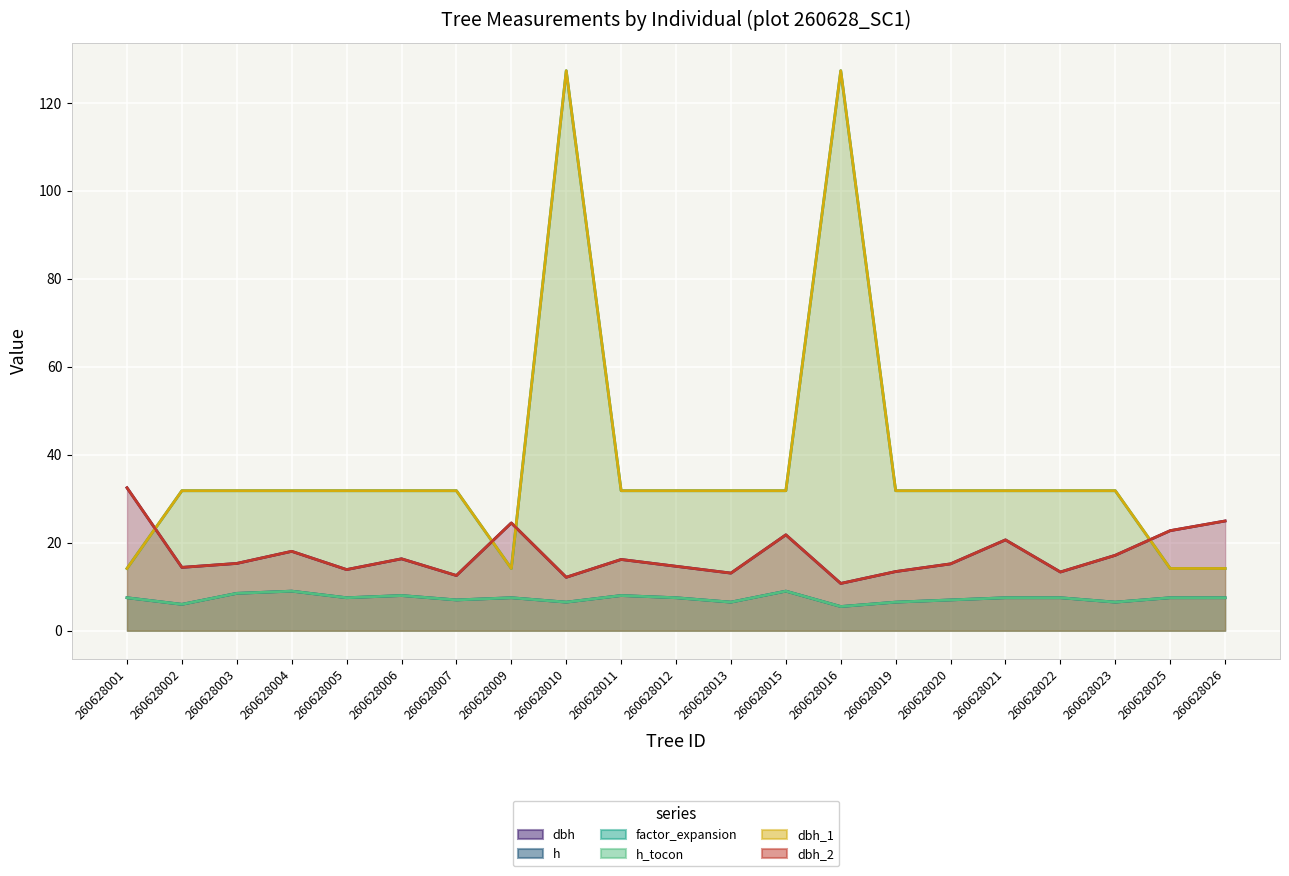

At which label does h reach its peak?

260628004